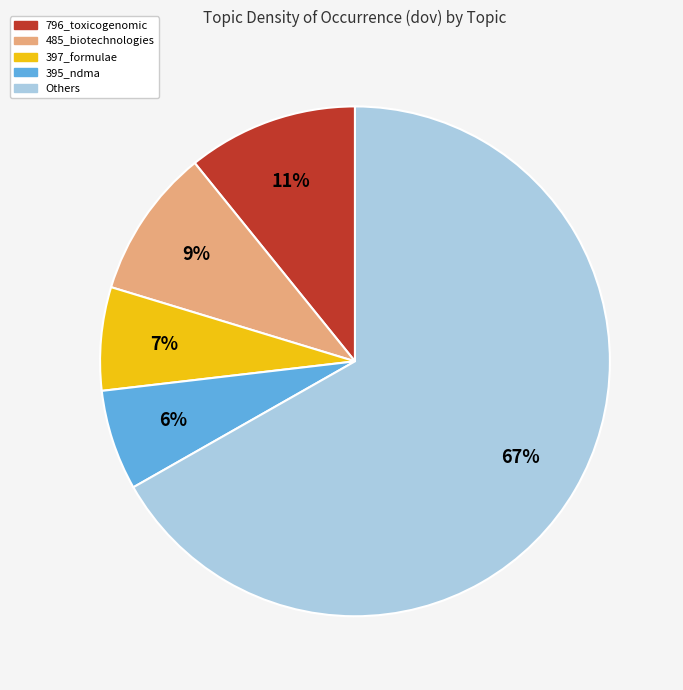

Is there any slice that represents more than half of the pie?

Yes